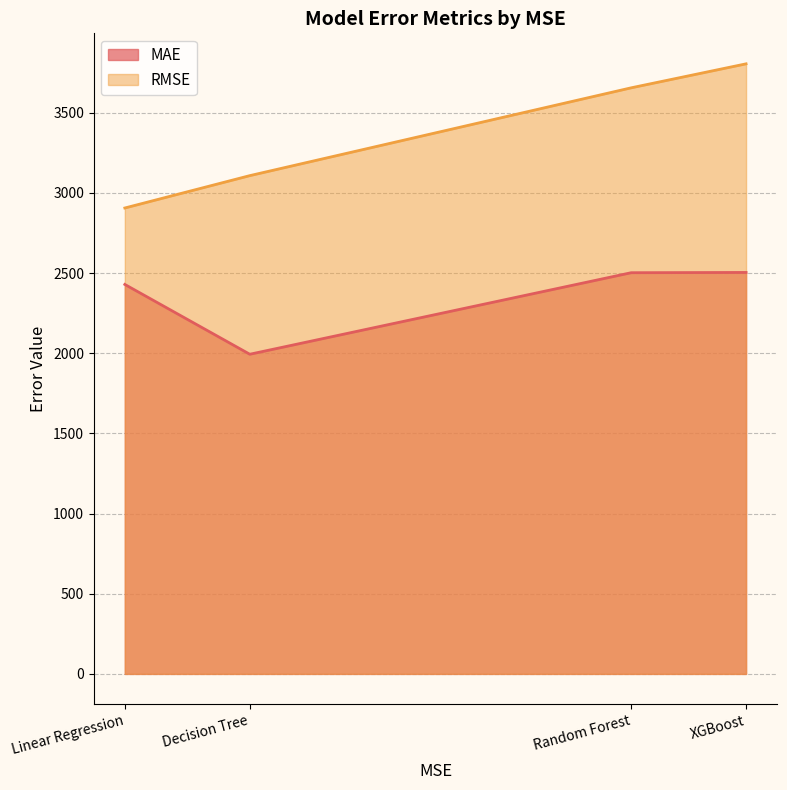

What position from the left is XGBoost?

4